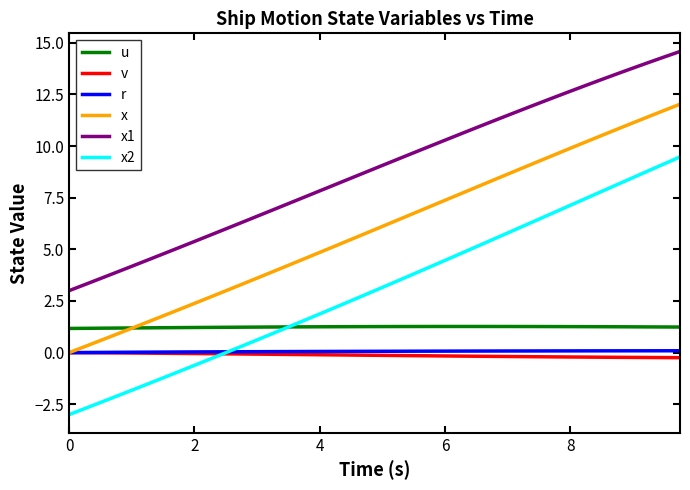

True or false: x and x1 cross at least once.

False